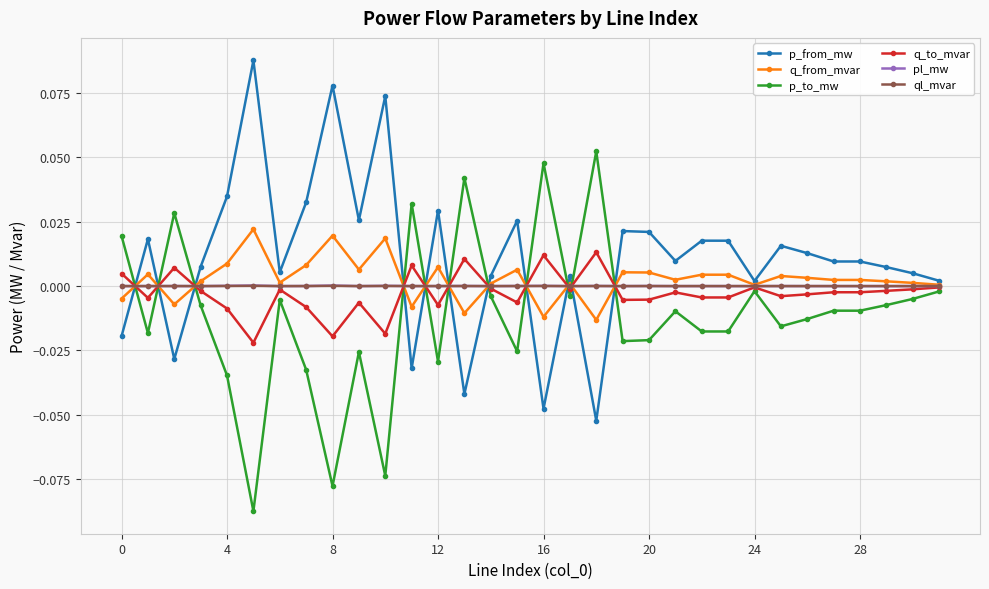

Which series has the largest total across all categories?

p_from_mw